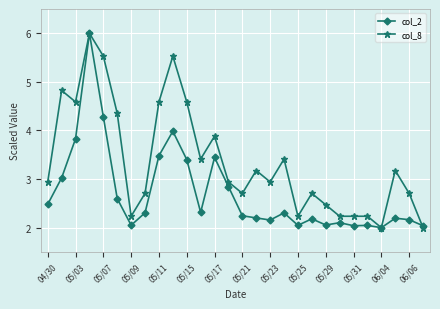

Which series has the largest total across all categories?

col_8